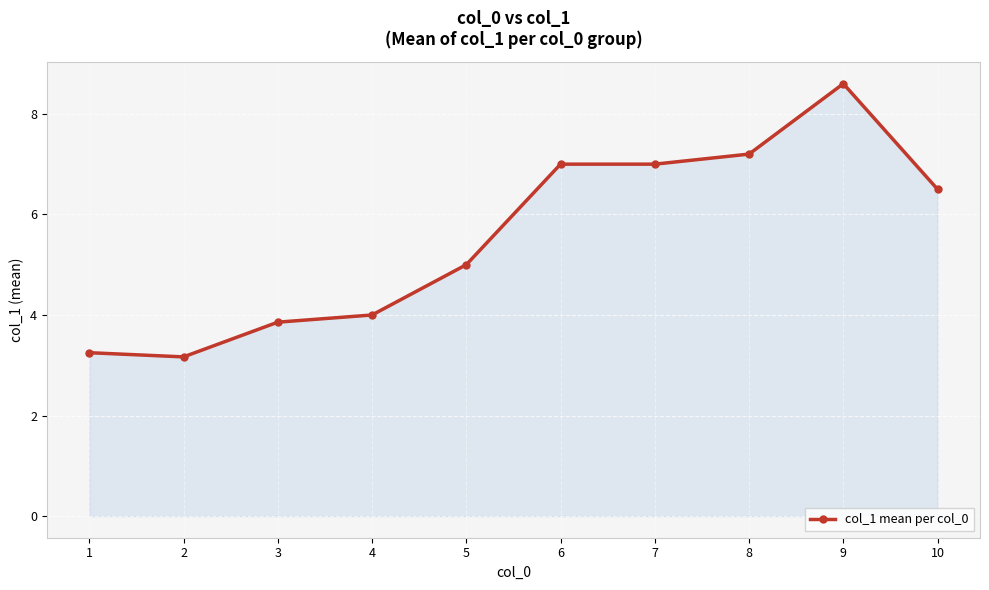

Count the number of categories in the chart.

10